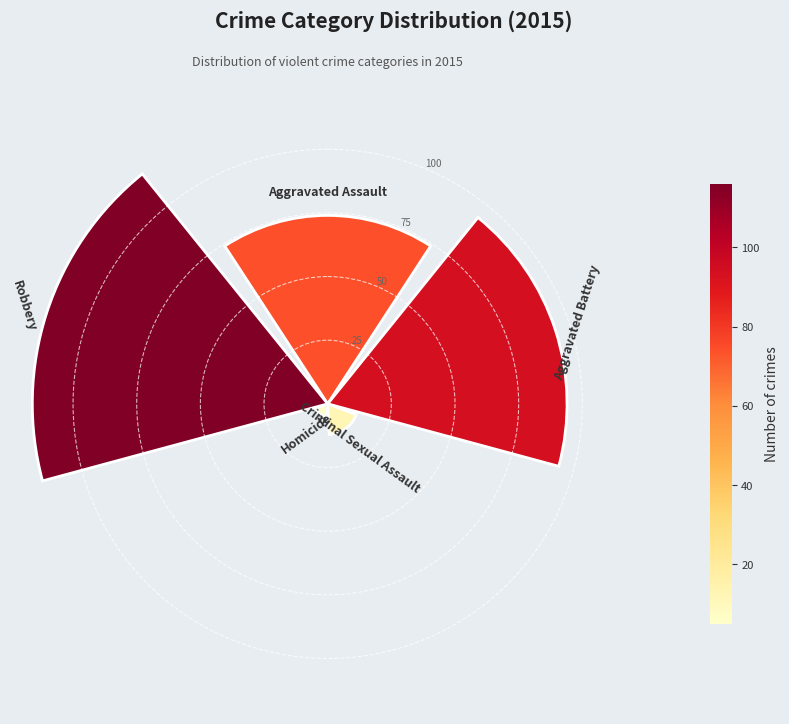

What is the smallest value displayed?

5